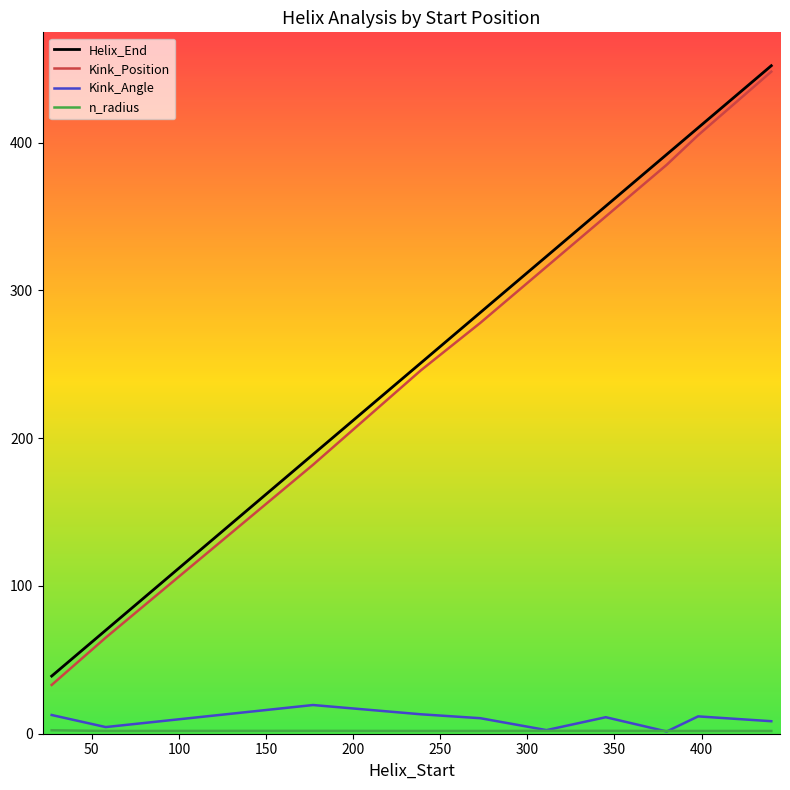

What is the maximum value shown in the chart?

452.0